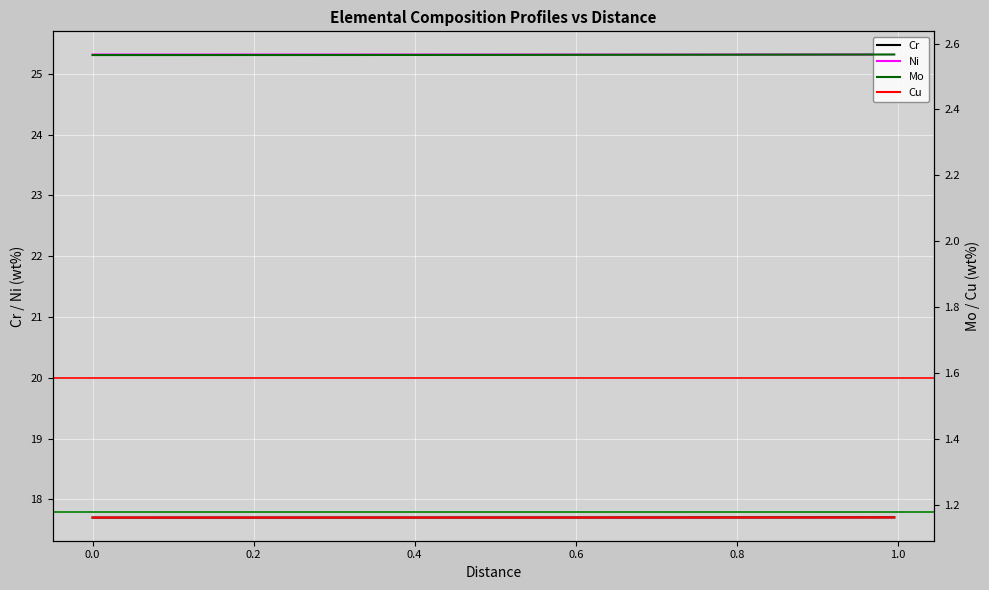

True or false: Ni and Mo intersect in this chart.

False